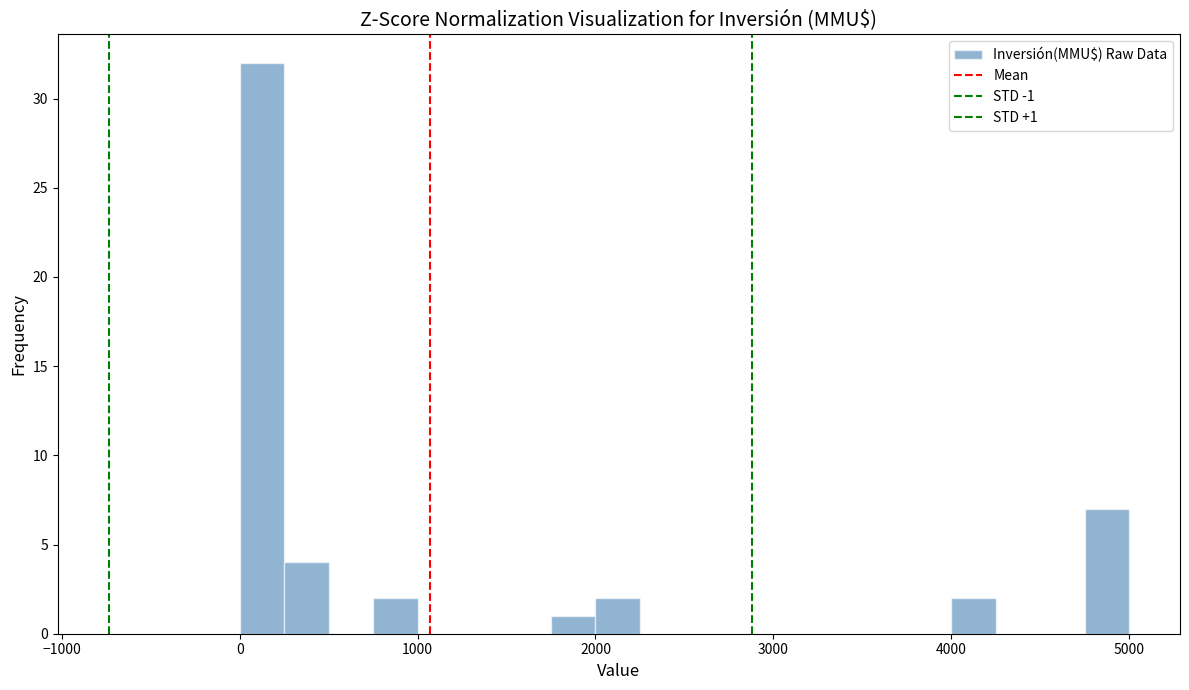

Around what value on the x-axis is the tallest bar? Give the approximate position of its centre, as read against the axis.

100